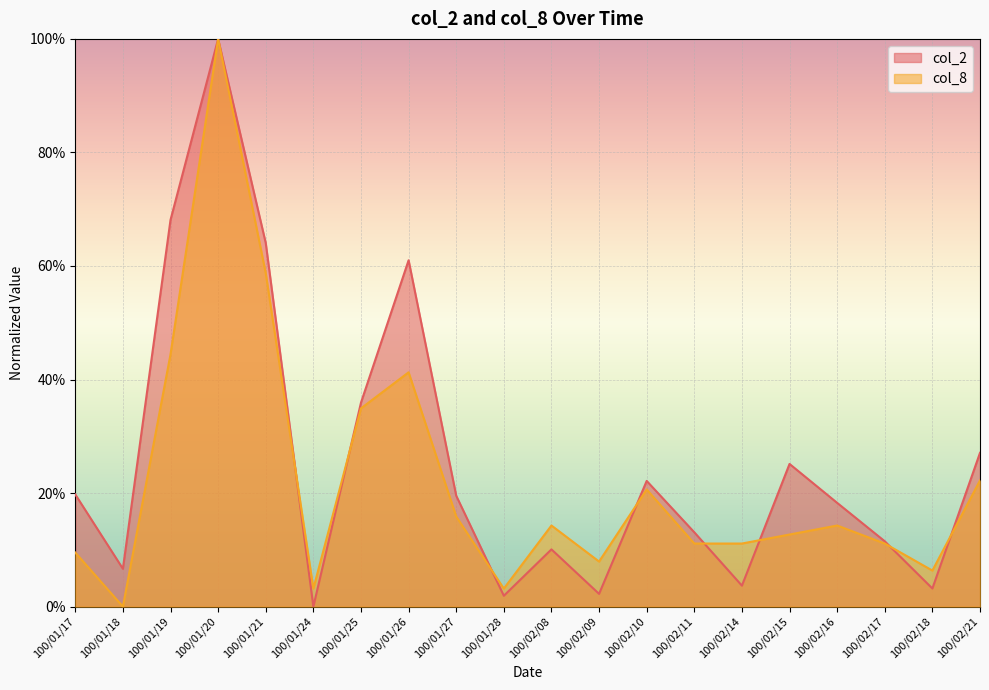

How many times do col_2 and col_8 cross each other?

8